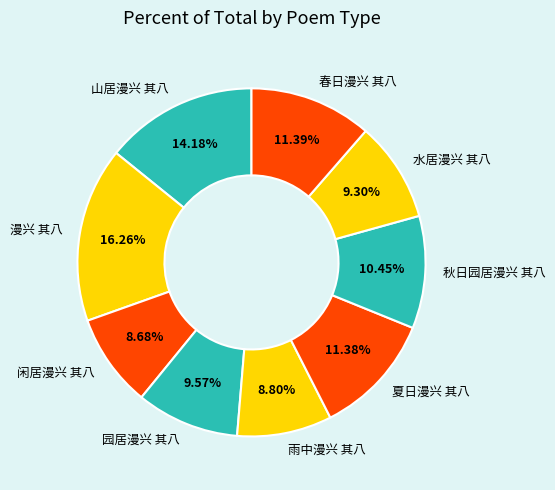

What is the ratio of the value at 水居漫兴 其八 to the value at 园居漫兴 其八?

1.0